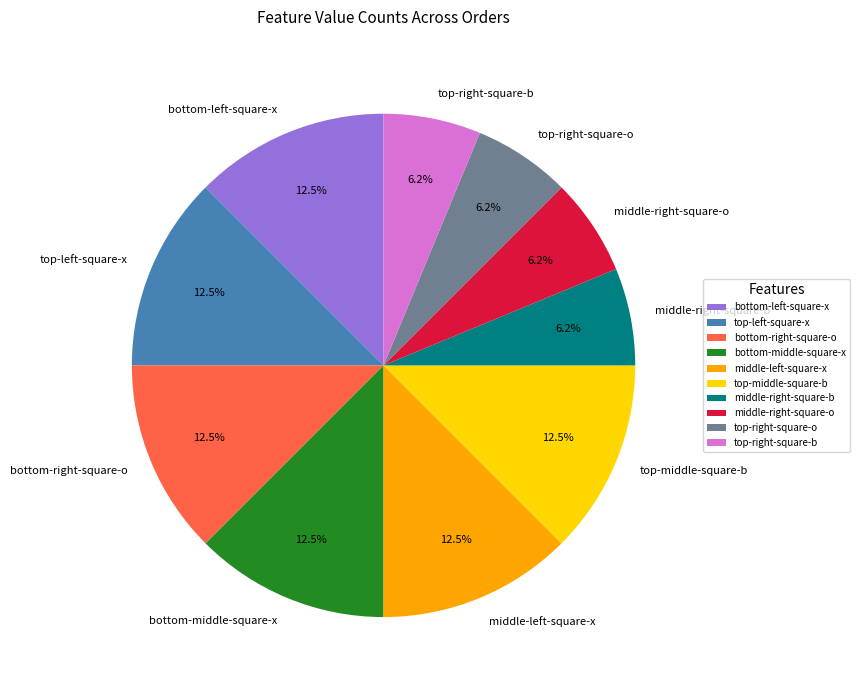

Is there a majority slice in this chart?

No